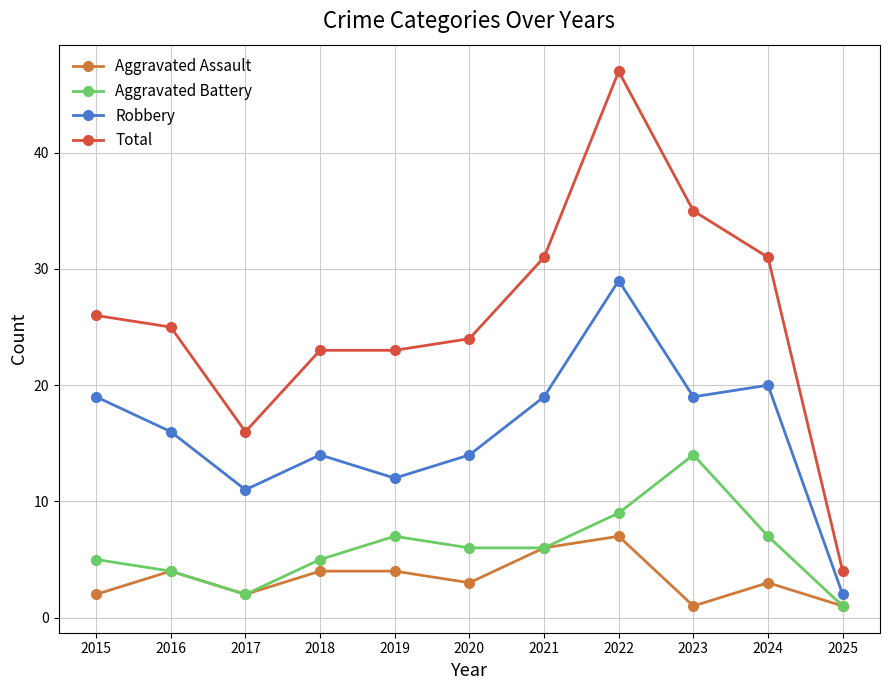

At which label does Total reach its peak?

2022